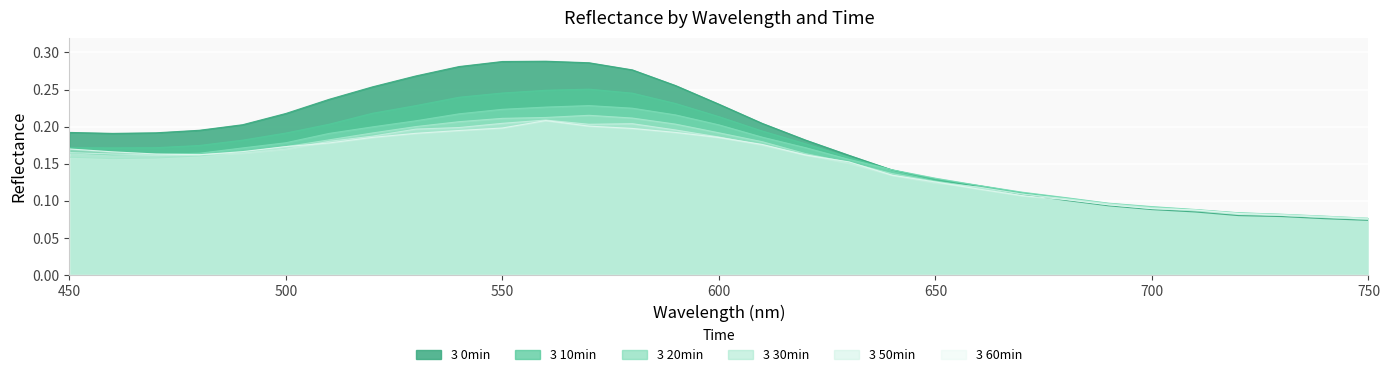

Reading right to left, extract all data points from this chart.

3 0min: 750=0.1	740=0.1	730=0.1	720=0.1	710=0.1	700=0.1	690=0.1	680=0.1	670=0.1	660=0.1	650=0.1	640=0.1	630=0.2	620=0.2	610=0.2	600=0.2	590=0.3	580=0.3	570=0.3	560=0.3	550=0.3	540=0.3	530=0.3	520=0.3	510=0.2	500=0.2	490=0.2	480=0.2	470=0.2	460=0.2	450=0.2
3 10min: 750=0.1	740=0.1	730=0.1	720=0.1	710=0.1	700=0.1	690=0.1	680=0.1	670=0.1	660=0.1	650=0.1	640=0.1	630=0.2	620=0.2	610=0.2	600=0.2	590=0.2	580=0.2	570=0.3	560=0.2	550=0.2	540=0.2	530=0.2	520=0.2	510=0.2	500=0.2	490=0.2	480=0.2	470=0.2	460=0.2	450=0.2
3 20min: 750=0.1	740=0.1	730=0.1	720=0.1	710=0.1	700=0.1	690=0.1	680=0.1	670=0.1	660=0.1	650=0.1	640=0.1	630=0.2	620=0.2	610=0.2	600=0.2	590=0.2	580=0.2	570=0.2	560=0.2	550=0.2	540=0.2	530=0.2	520=0.2	510=0.2	500=0.2	490=0.2	480=0.2	470=0.2	460=0.2	450=0.2
3 30min: 750=0.1	740=0.1	730=0.1	720=0.1	710=0.1	700=0.1	690=0.1	680=0.1	670=0.1	660=0.1	650=0.1	640=0.1	630=0.2	620=0.2	610=0.2	600=0.2	590=0.2	580=0.2	570=0.2	560=0.2	550=0.2	540=0.2	530=0.2	520=0.2	510=0.2	500=0.2	490=0.2	480=0.2	470=0.2	460=0.2	450=0.2
3 50min: 750=0.1	740=0.1	730=0.1	720=0.1	710=0.1	700=0.1	690=0.1	680=0.1	670=0.1	660=0.1	650=0.1	640=0.1	630=0.2	620=0.2	610=0.2	600=0.2	590=0.2	580=0.2	570=0.2	560=0.2	550=0.2	540=0.2	530=0.2	520=0.2	510=0.2	500=0.2	490=0.2	480=0.2	470=0.2	460=0.2	450=0.2
3 60min: 750=0.1	740=0.1	730=0.1	720=0.1	710=0.1	700=0.1	690=0.1	680=0.1	670=0.1	660=0.1	650=0.1	640=0.1	630=0.2	620=0.2	610=0.2	600=0.2	590=0.2	580=0.2	570=0.2	560=0.2	550=0.2	540=0.2	530=0.2	520=0.2	510=0.2	500=0.2	490=0.2	480=0.2	470=0.2	460=0.2	450=0.2